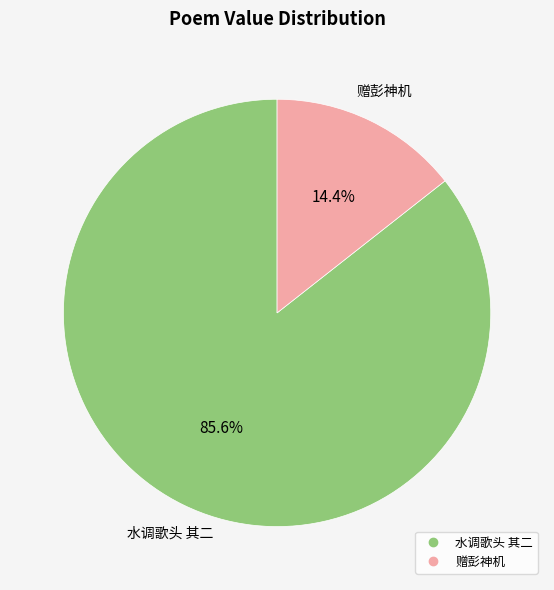

Which slice represents more than half of the pie?

水调歌头 其二